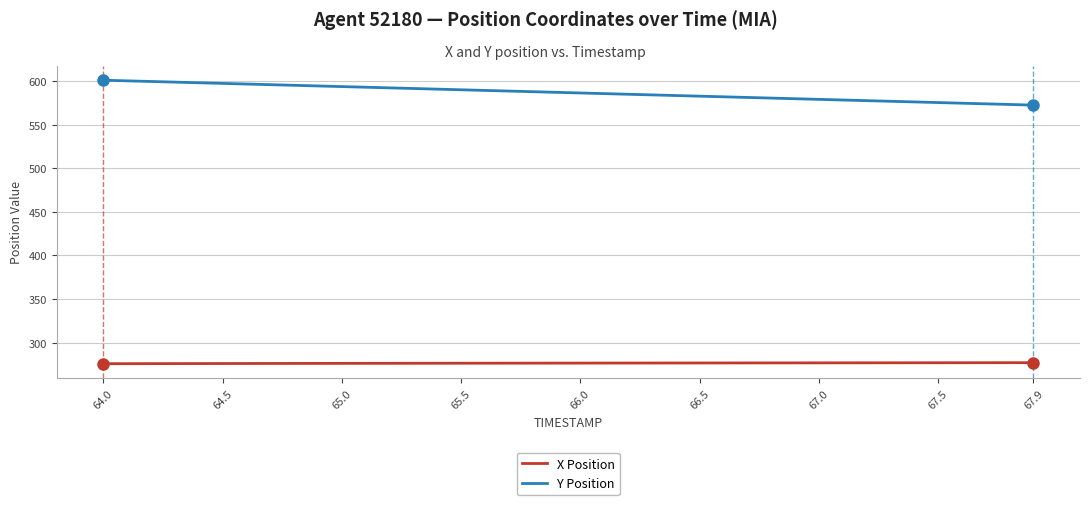

Which series has the largest total across all categories?

Y Position